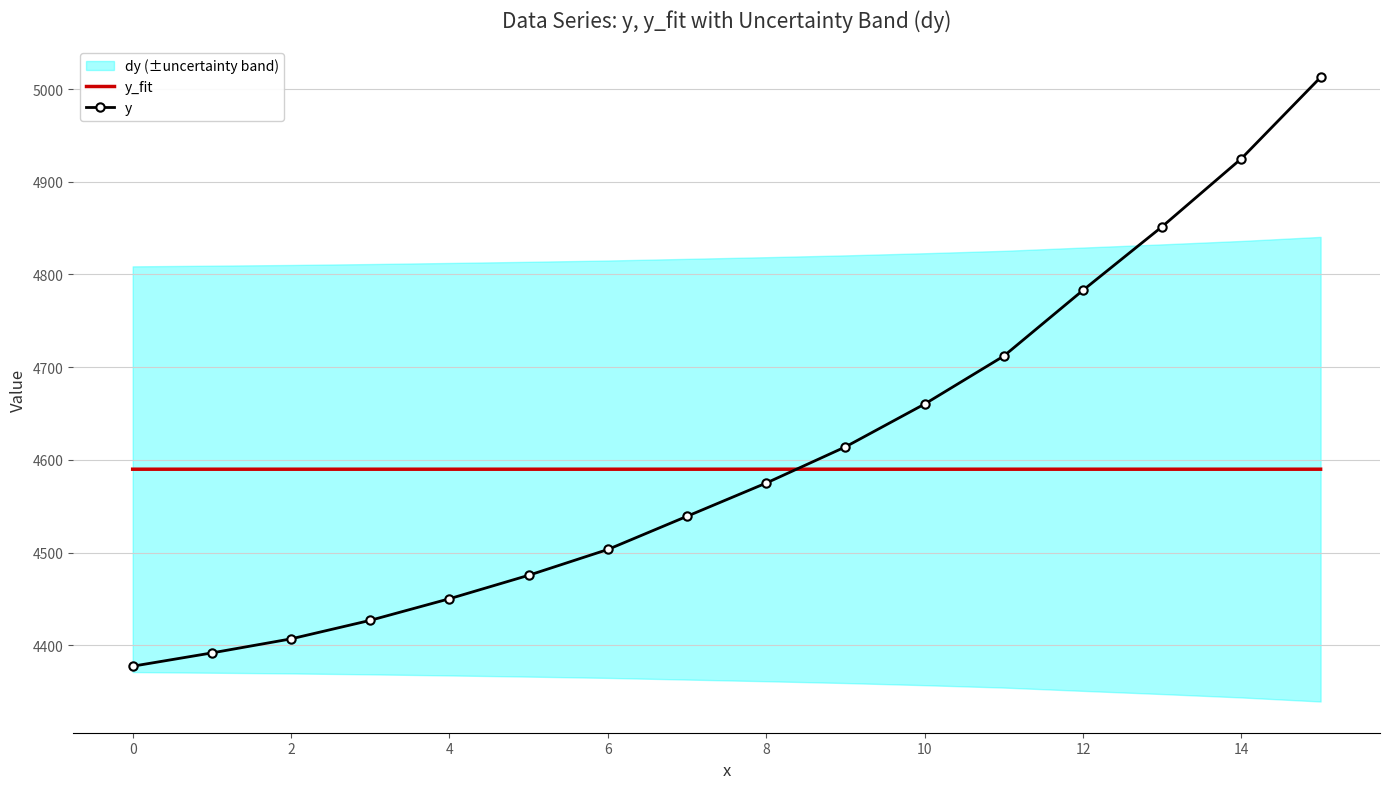

At which label is y closest to 4695?

11